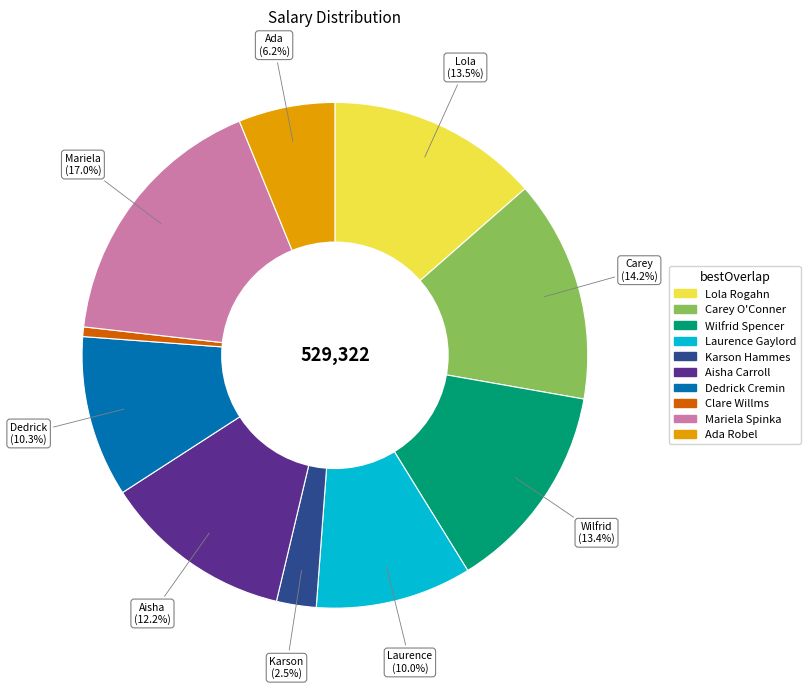

To the nearest percent, what percentage of the pie is Wilfrid Spencer?

13%